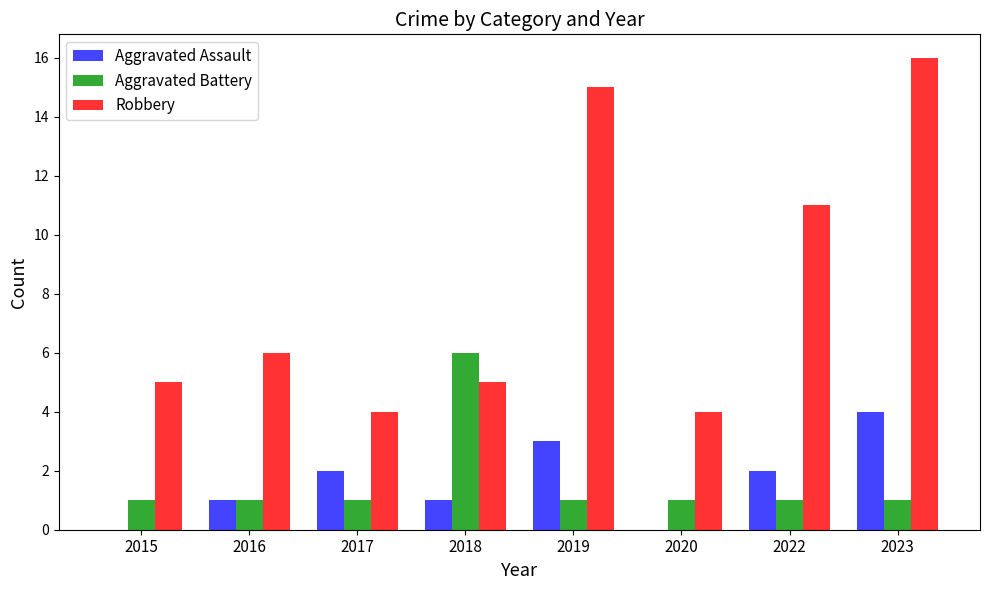

Read the Aggravated Battery value at 2018.

6